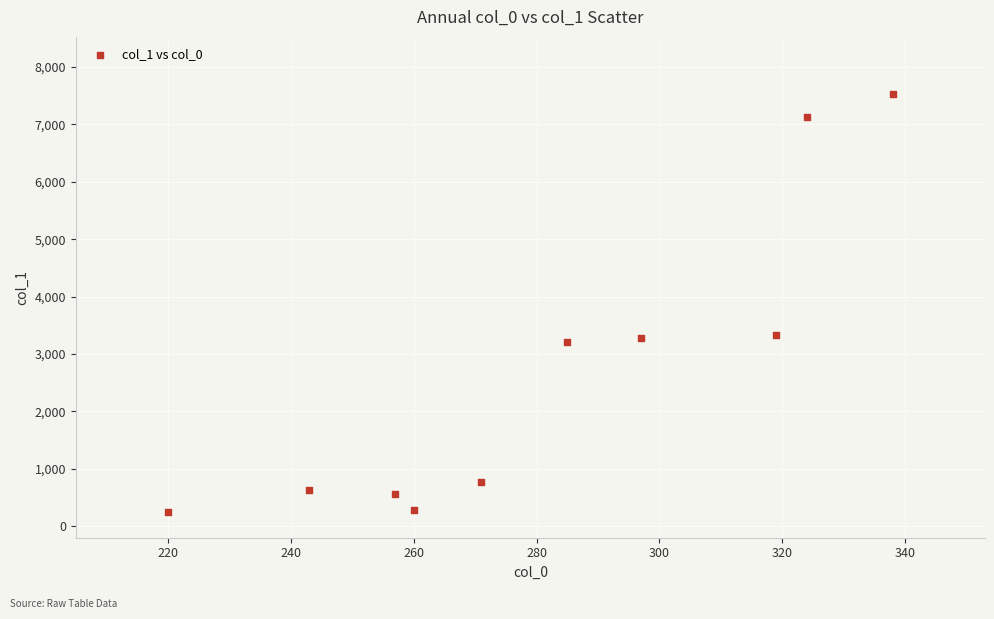

What is the range of X values (max minus min)?

118